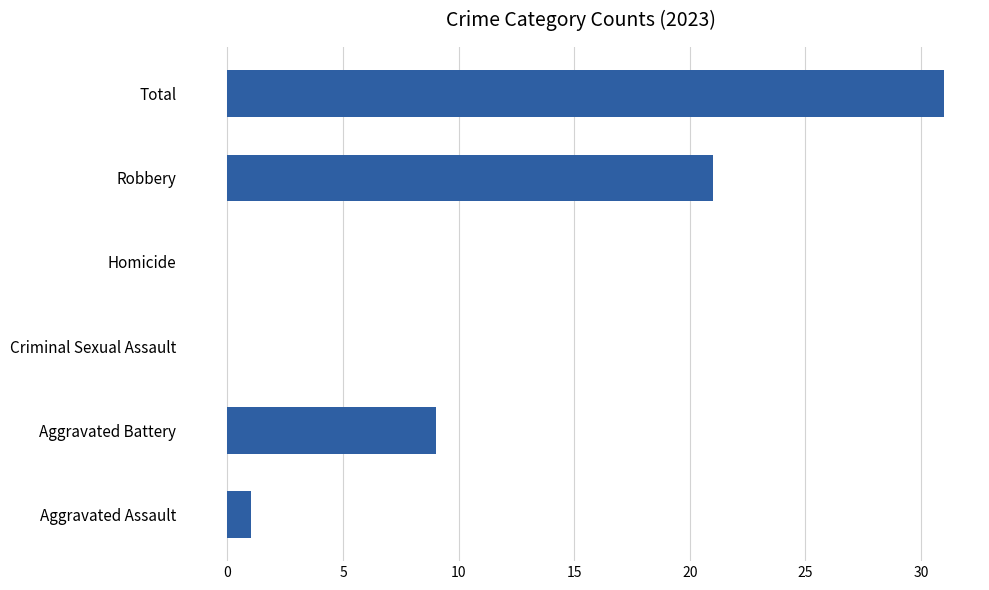

What is the sum of all values?

62